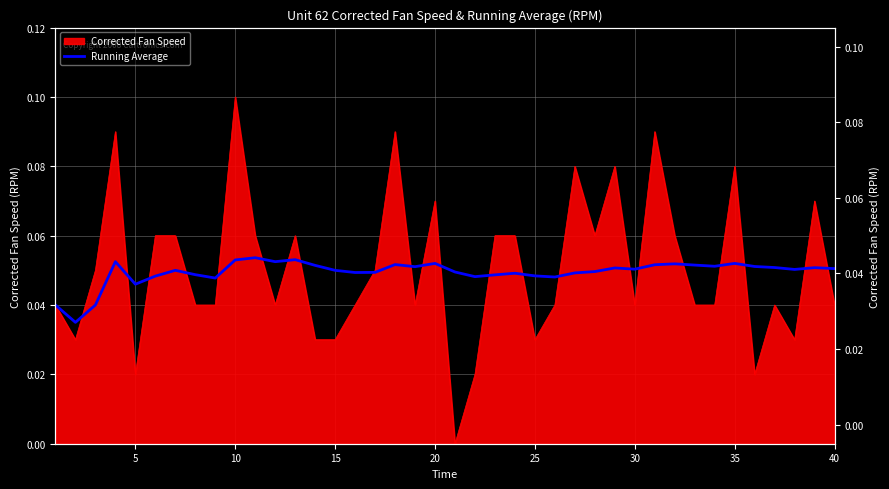

Does the chart have visible grid lines?

Yes